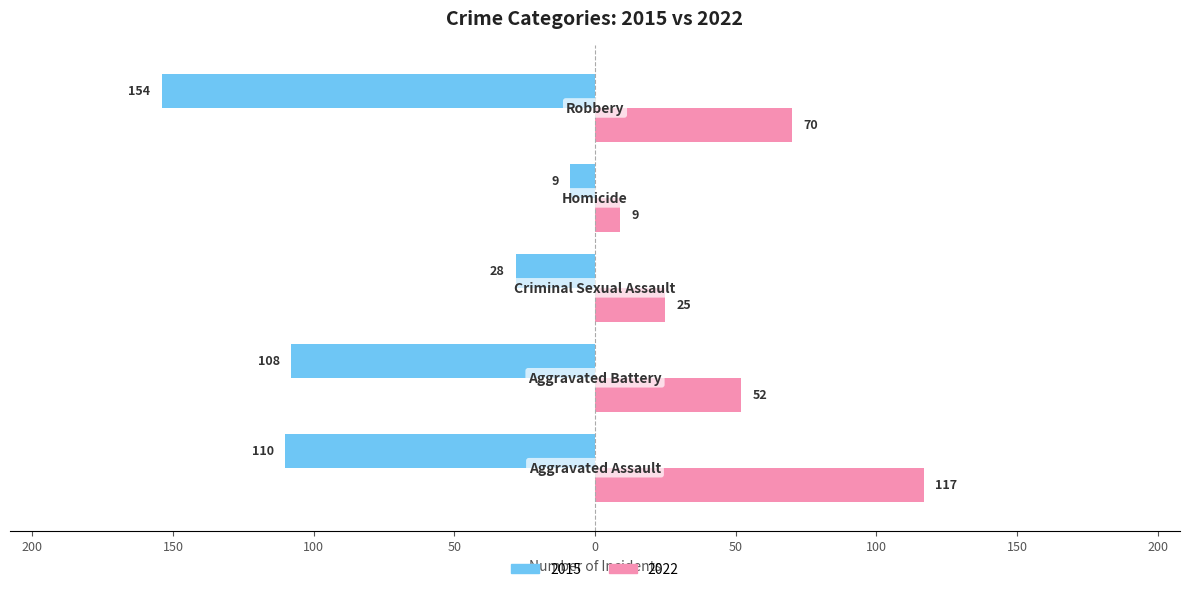

What position from the right is Aggravated Assault?

5